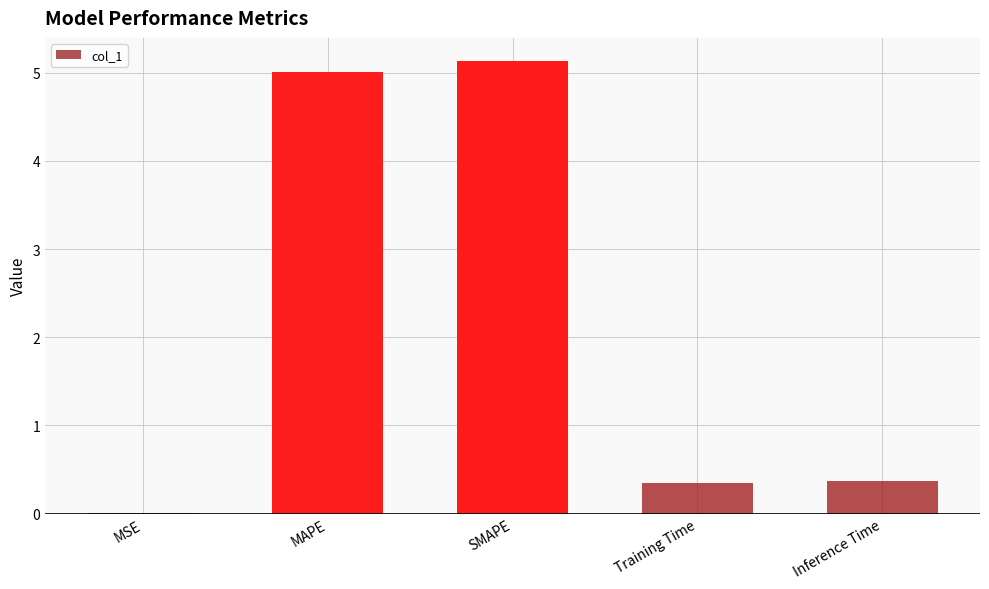

What is the maximum value shown in the chart?

5.1